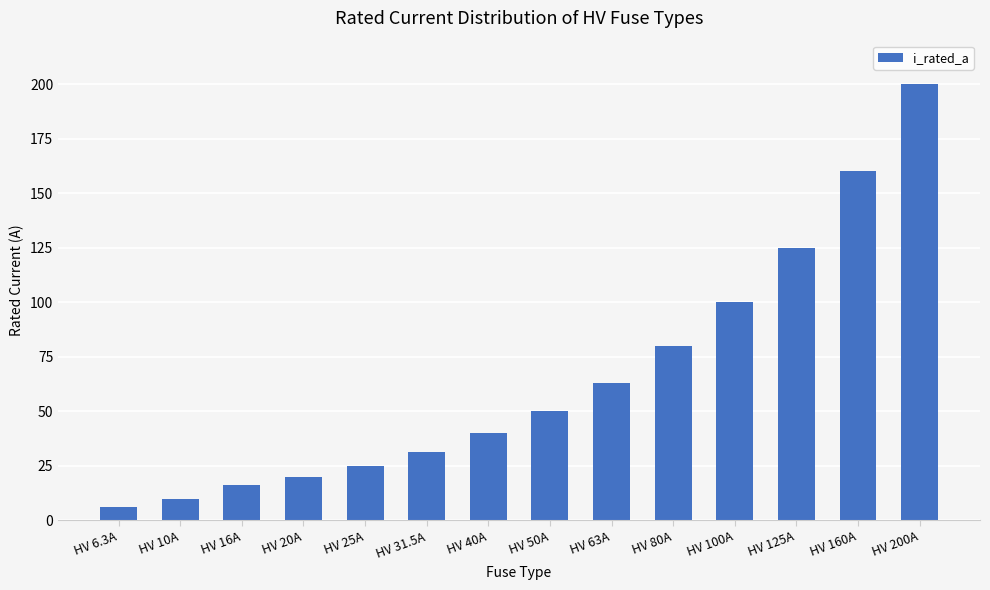

The chart shows a value of 21.3 at HV 31.5A. True or false?

False